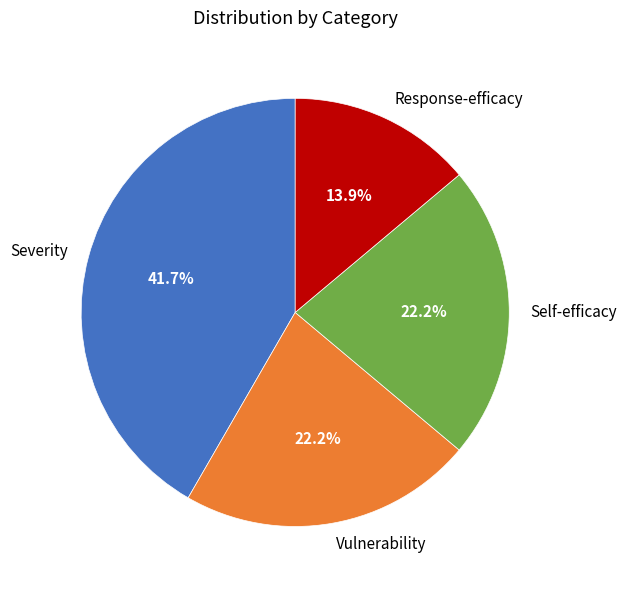

The Vulnerability slice represents 22% of the pie. True or false?

True